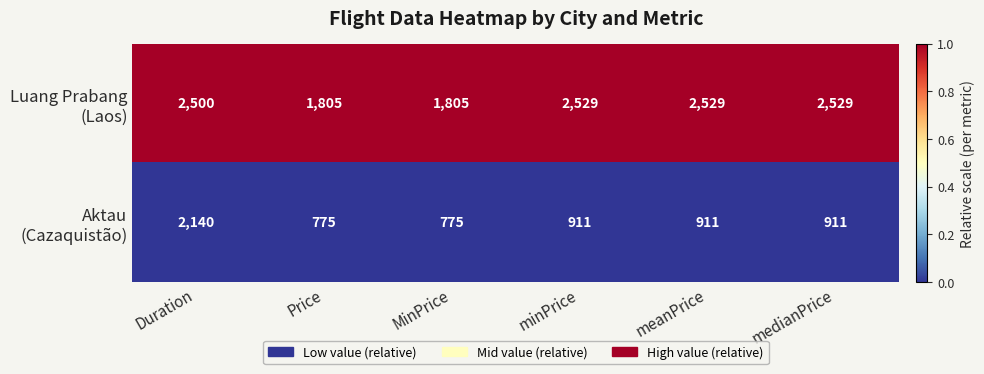

At which category is the sum across all series the highest?

Duration